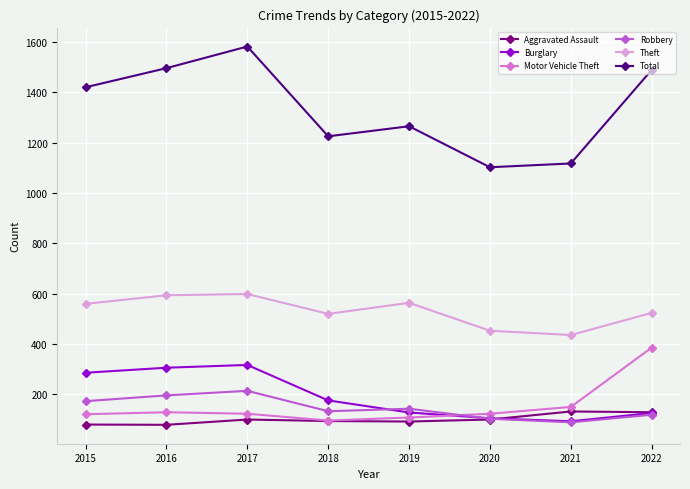

What is the difference between the Theft values at 2020 and 2018?

67